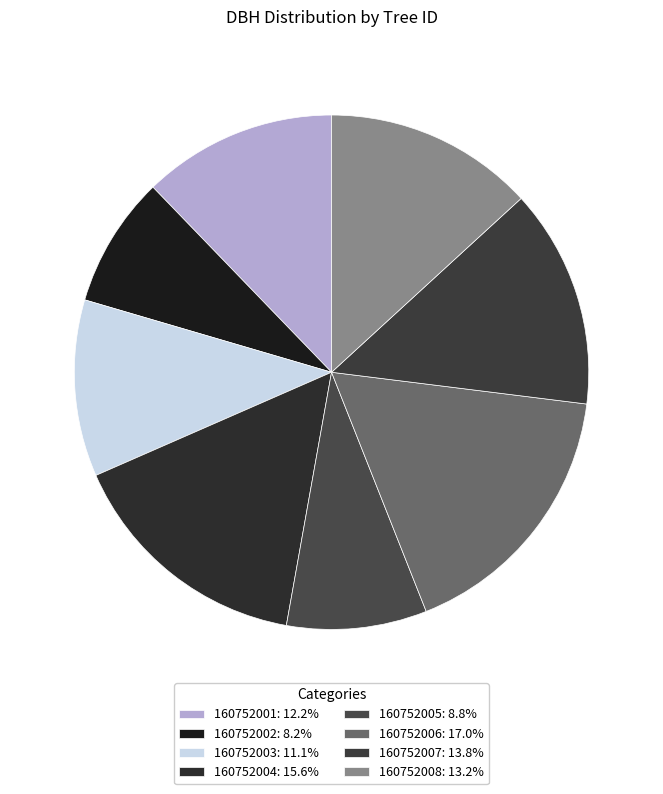

Count the number of slices in the pie.

8